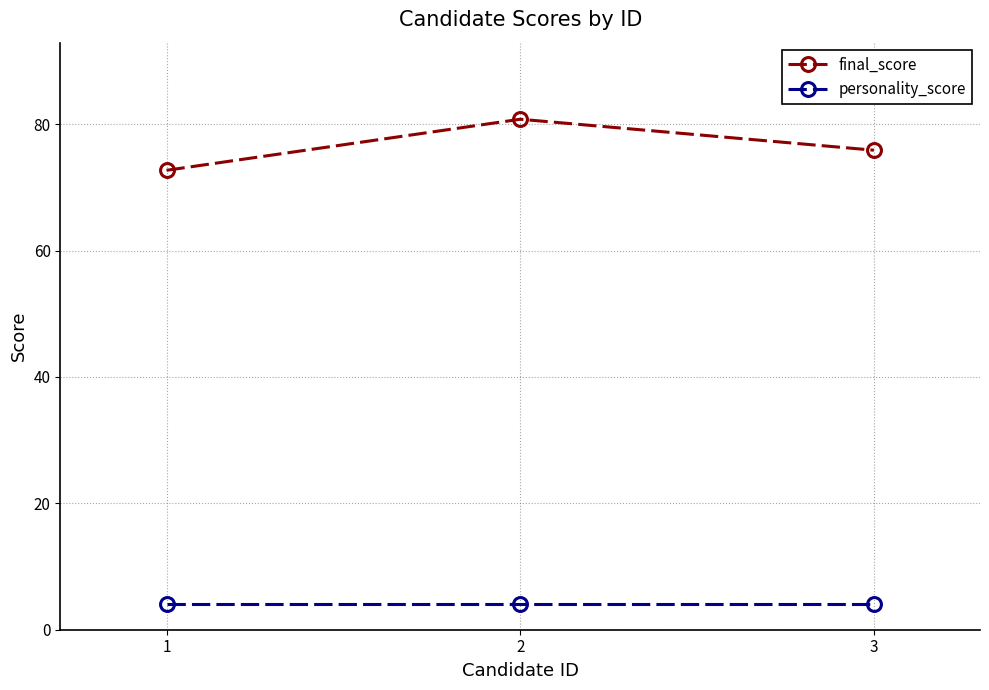

Between 1 and 3, which series saw the biggest shift?

final_score